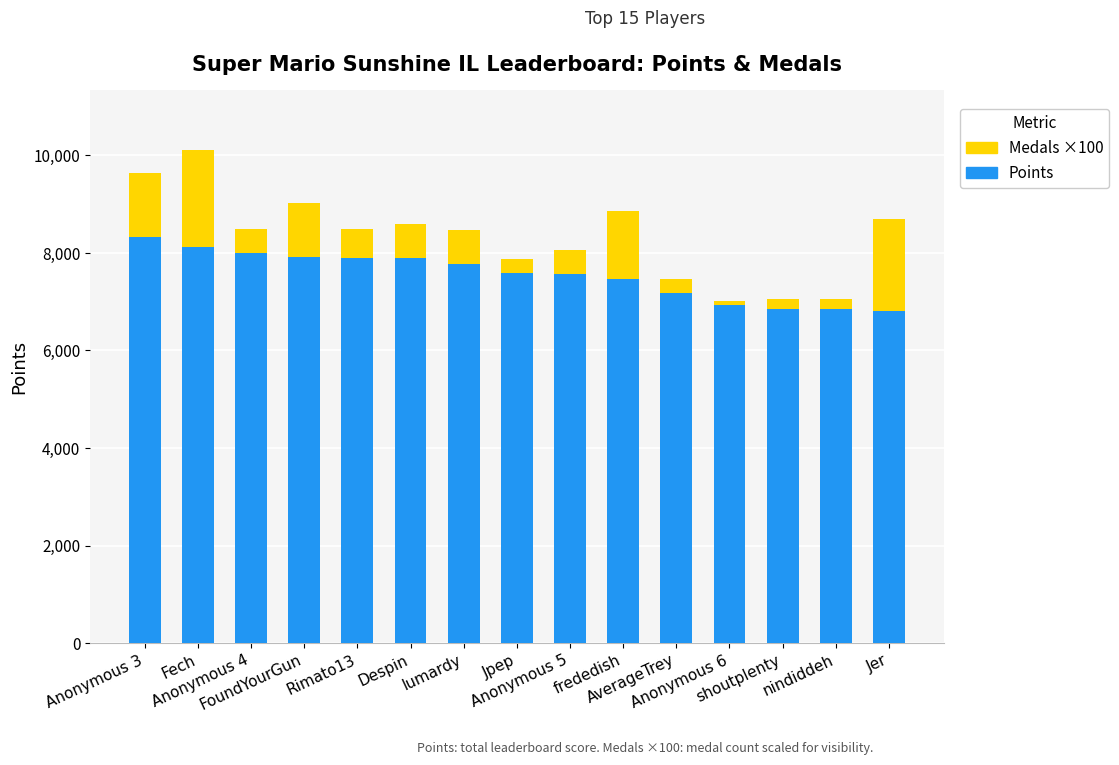

What is the maximum value for Points?

8333